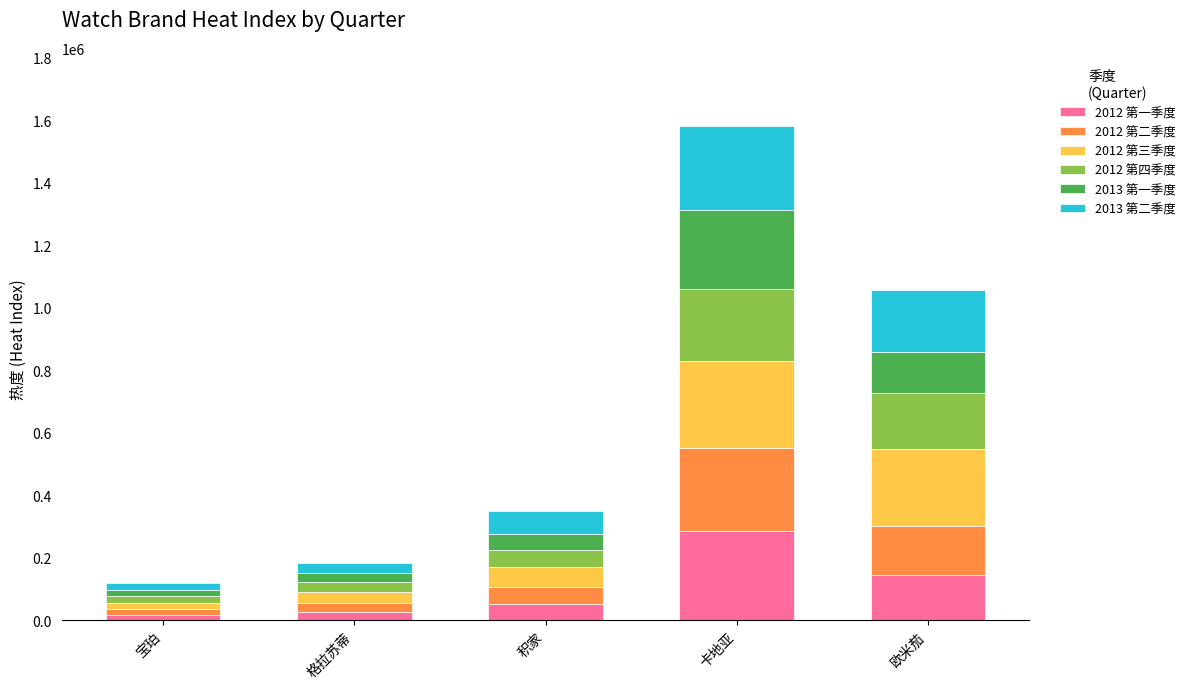

How many data points does each series have?

5